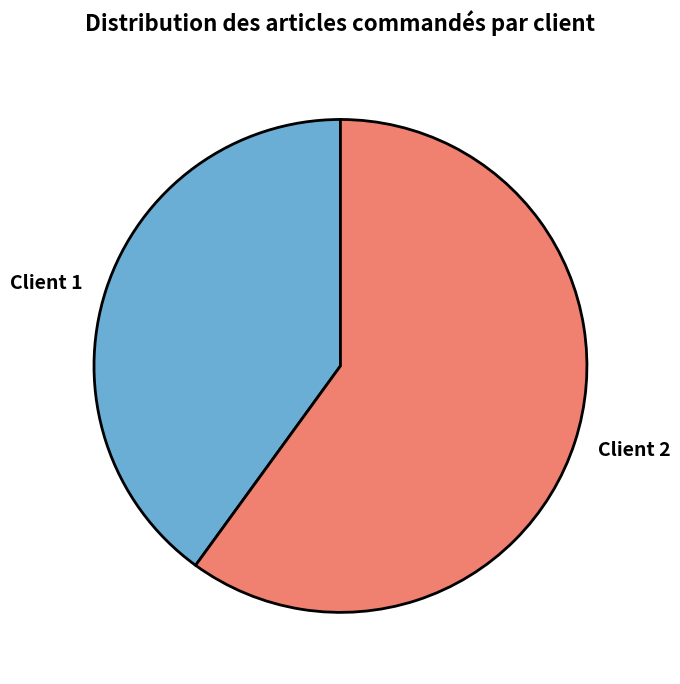

Between Client 1 and Client 2, which is larger?

Client 2